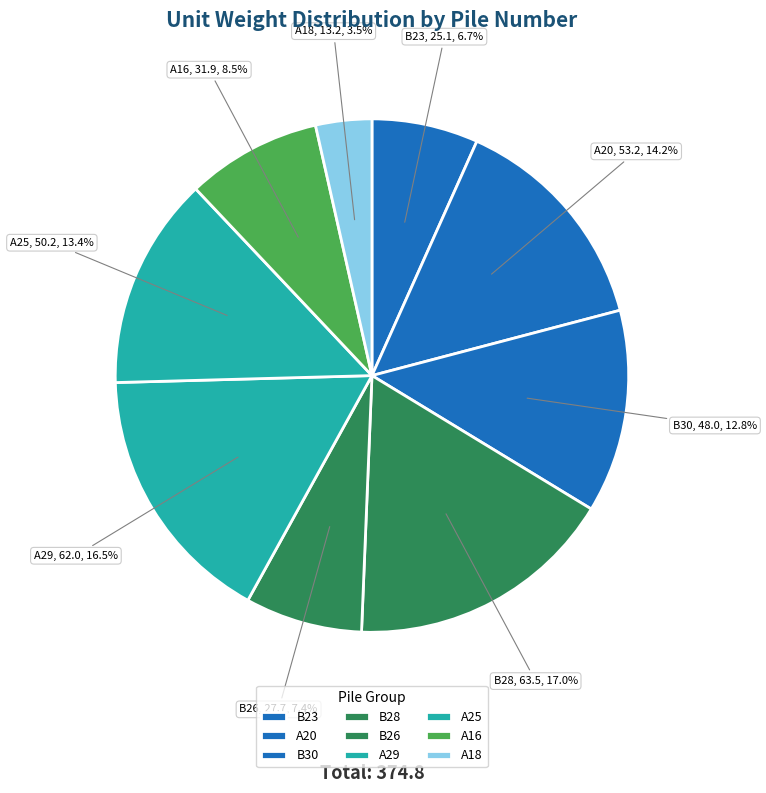

Which slice is the smallest?

A18